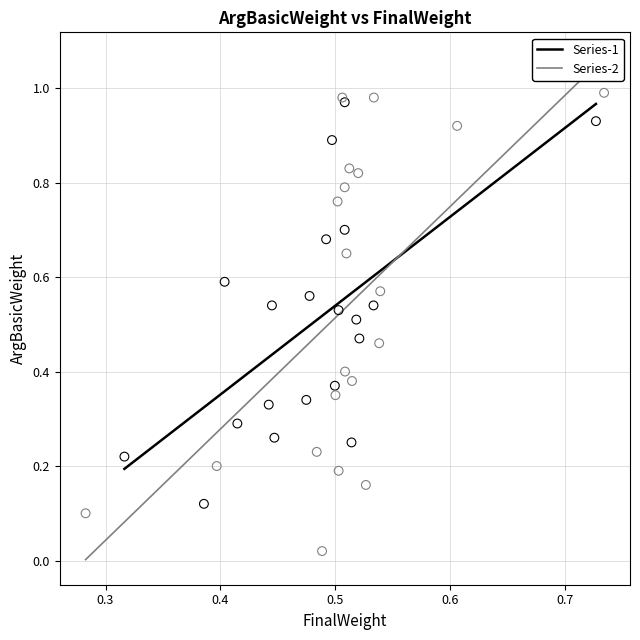

Which series reaches the maximum Y coordinate?

Series-2